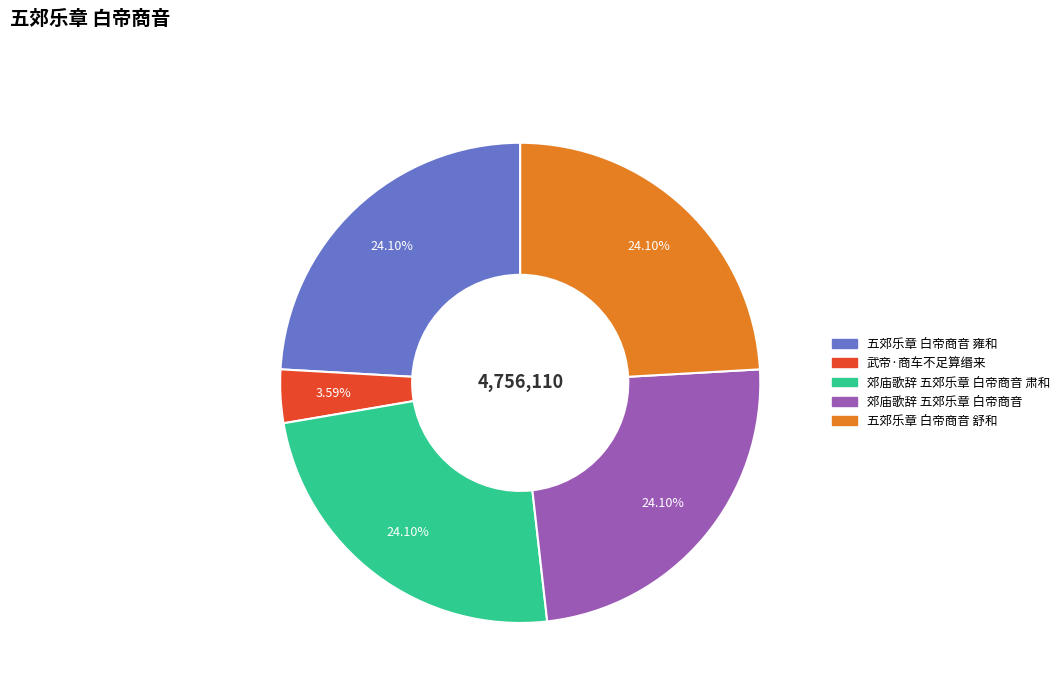

Is 郊庙歌辞 五郊乐章 白帝商音 肃和 the majority of the pie?

No